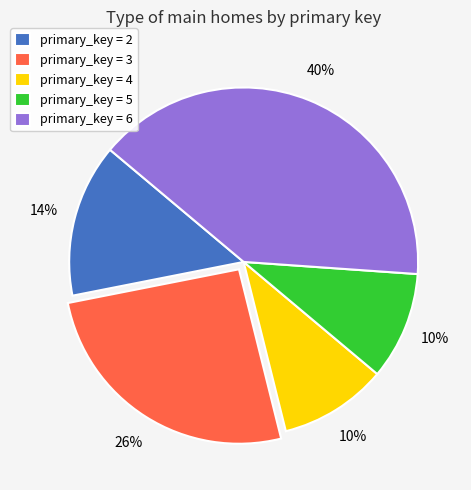

Does any single category account for the majority?

No